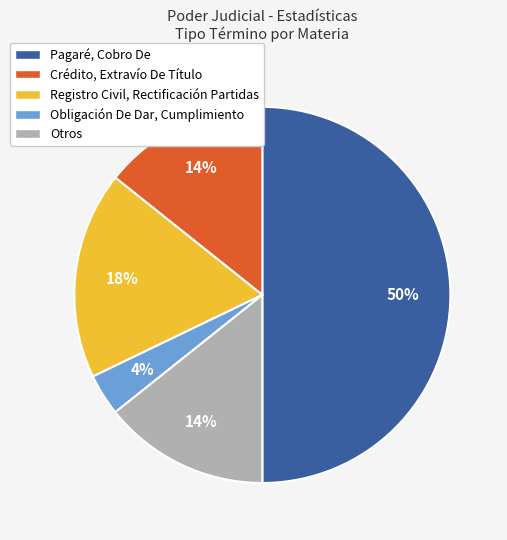

How many slices are in this pie chart?

5